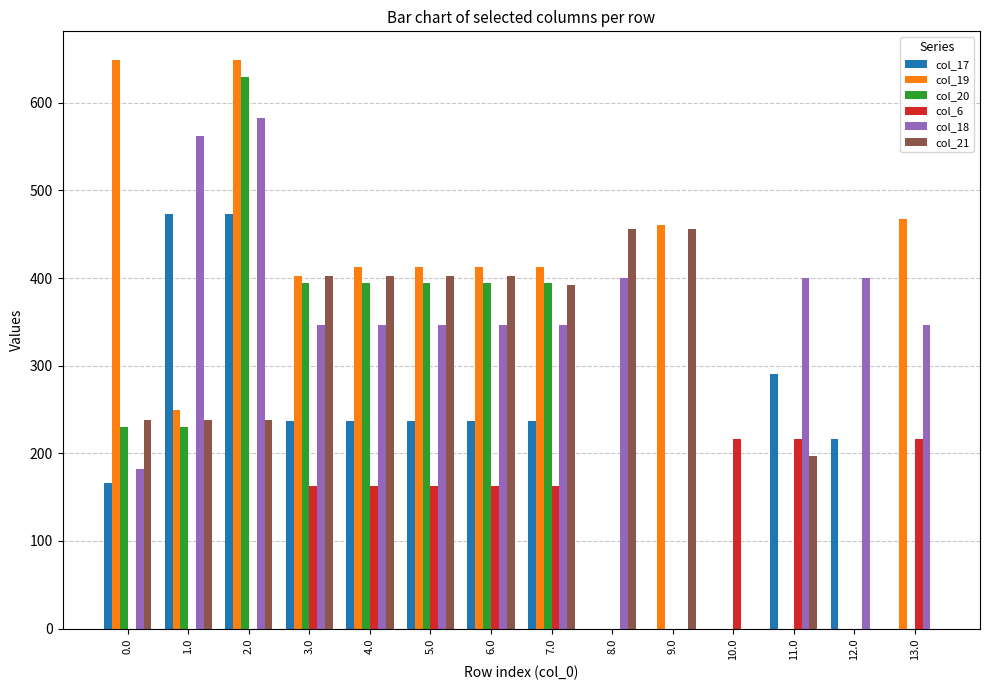

What are all the series names shown in the legend?

col_17, col_19, col_20, col_6, col_18, col_21